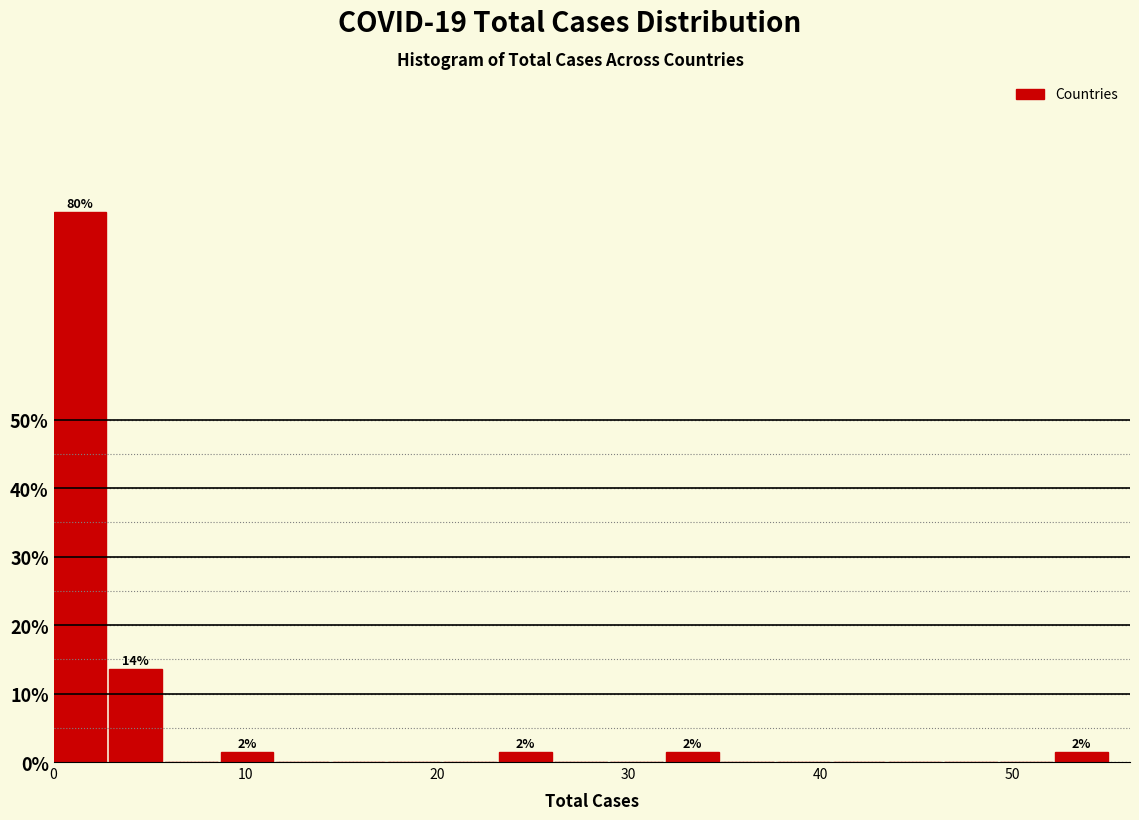

Around what value on the x-axis is the tallest bar? Give the approximate position of its centre, as read against the axis.

1